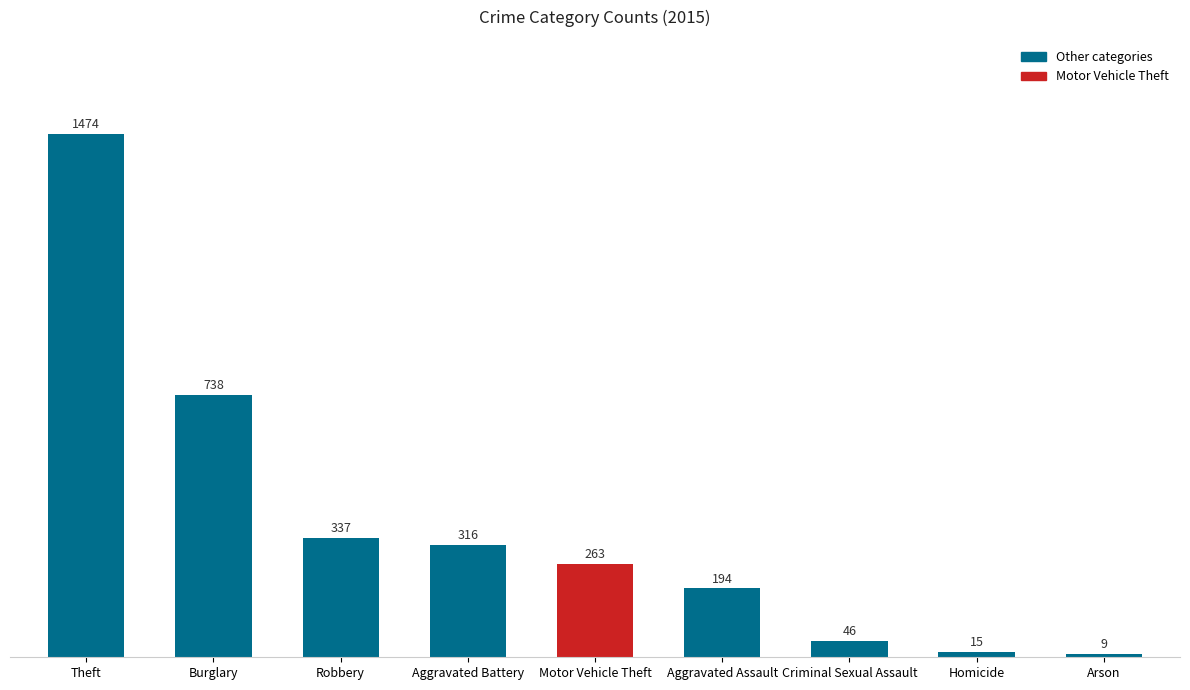

What is the change in value from Robbery to Homicide?

-322